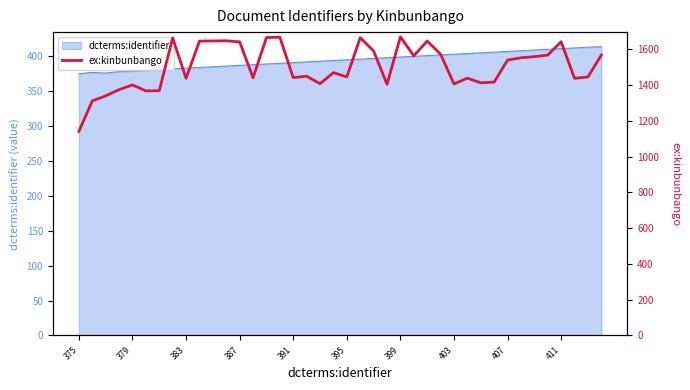

How many lines are shown in the chart?

1